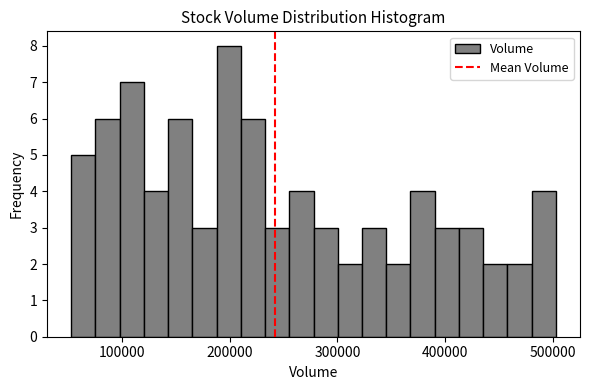

Read against the x-axis, roughly where is the centre of the tallest bar?

200000